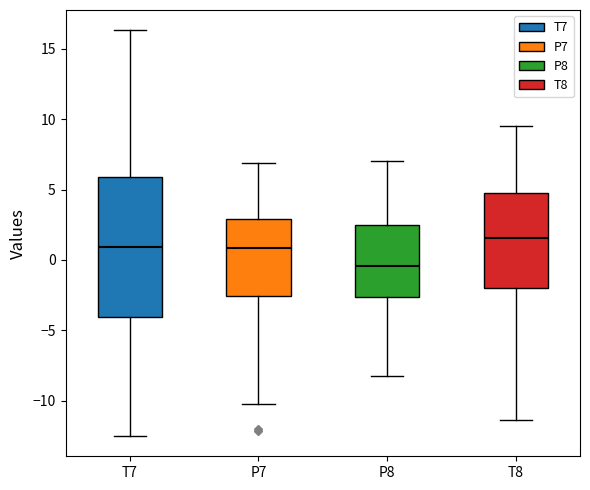

Where is the upper edge of the box for P8 on the y-axis? The values are not printed on the chart, so give them approximately, as read against the axis.

2.5